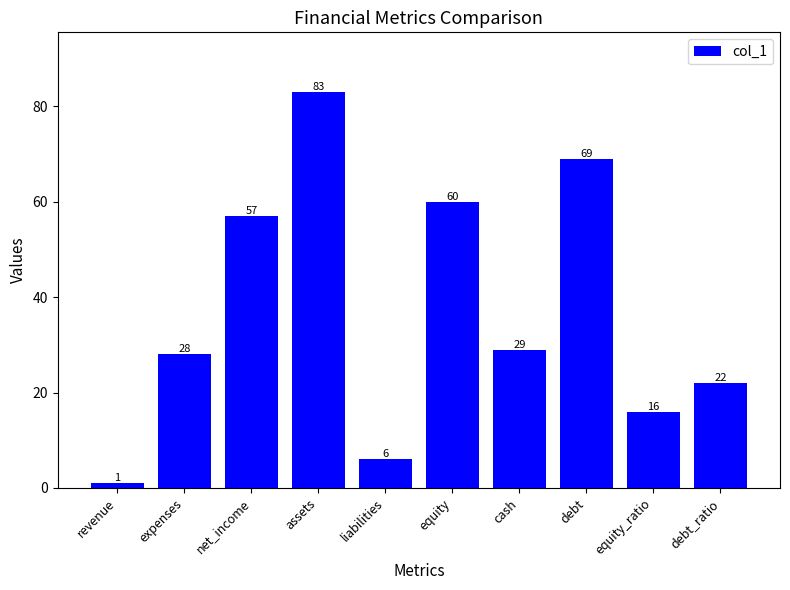

What is the smallest value displayed?

1